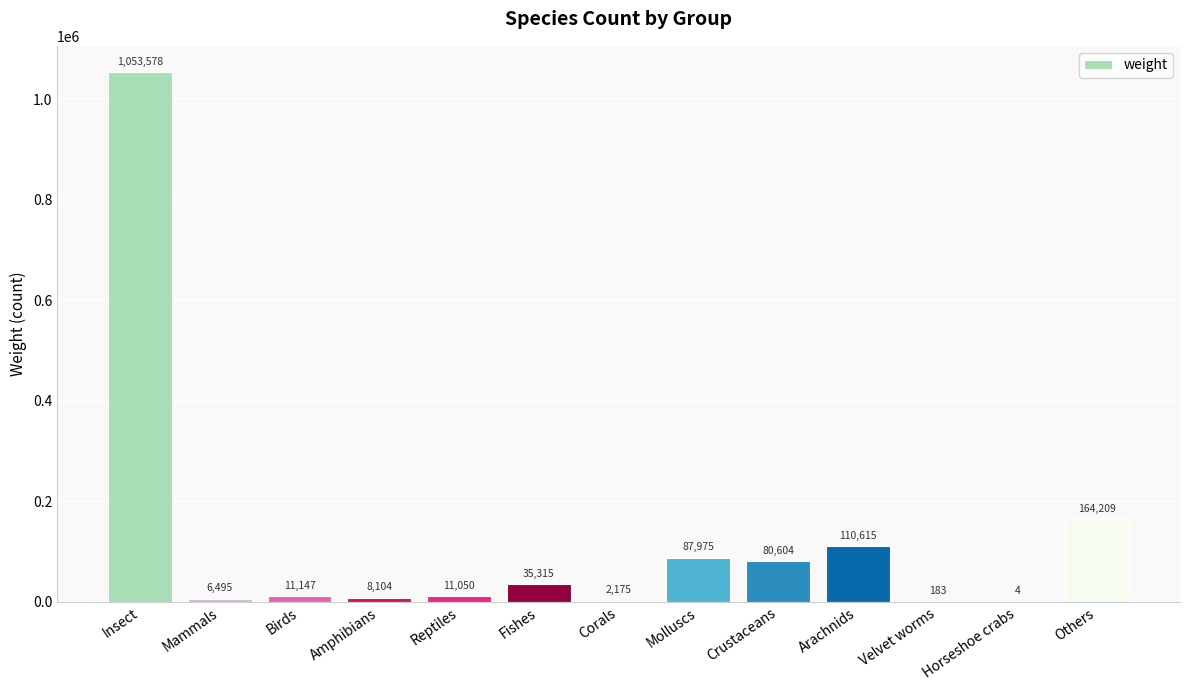

What is the maximum value shown in the chart?

1053578